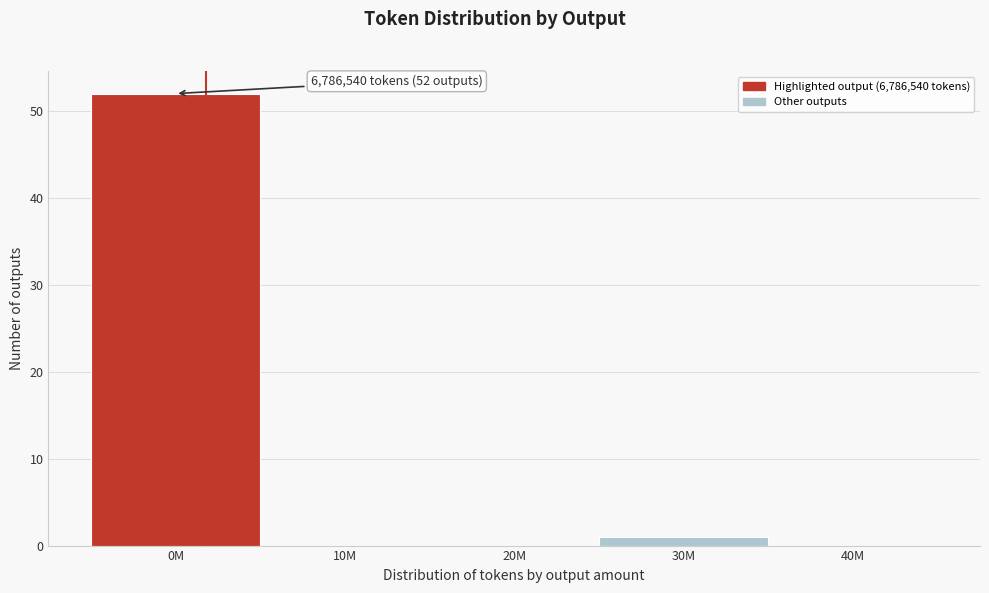

Reading left to right, list all the values displayed in this chart.

0M=52	10M=0	20M=0	30M=1	40M=0